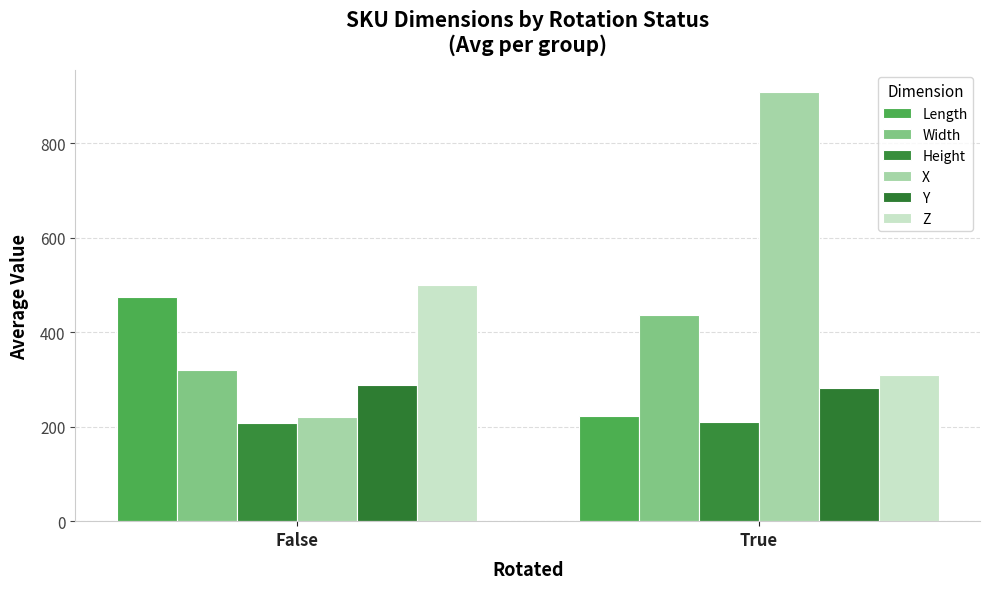

What is the difference between the X values at True and False?

688.3